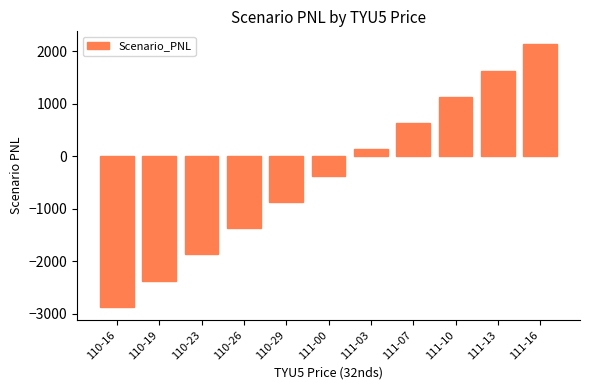

Reading left to right, what are all the values shown in this chart?

-2867.2	-2367.2	-1867.2	-1367.2	-867.2	-367.2	132.8	632.8	1132.8	1632.8	2132.8